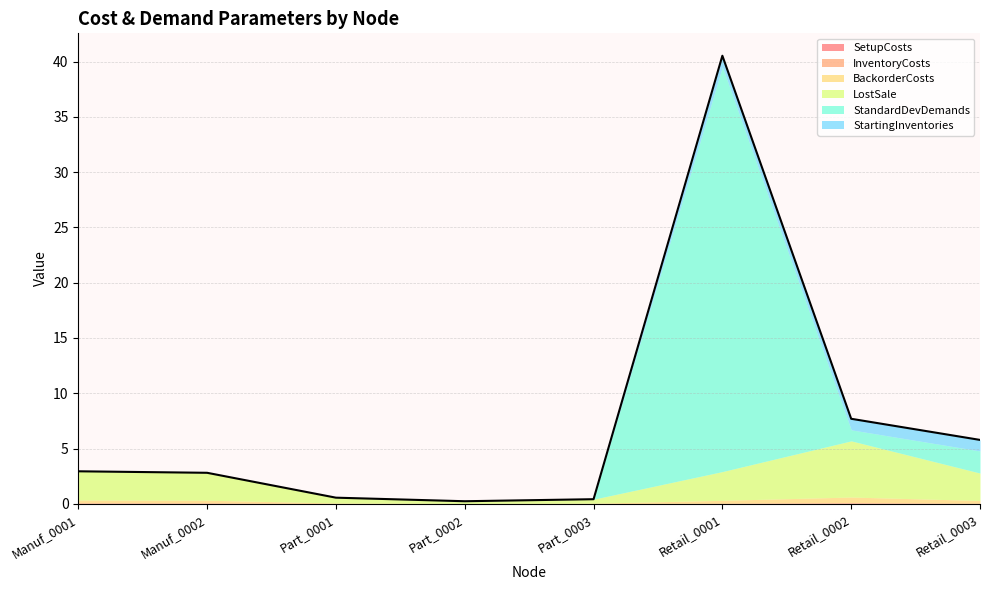

Which series changed the most between Manuf_0001 and Retail_0003?

StandardDevDemands